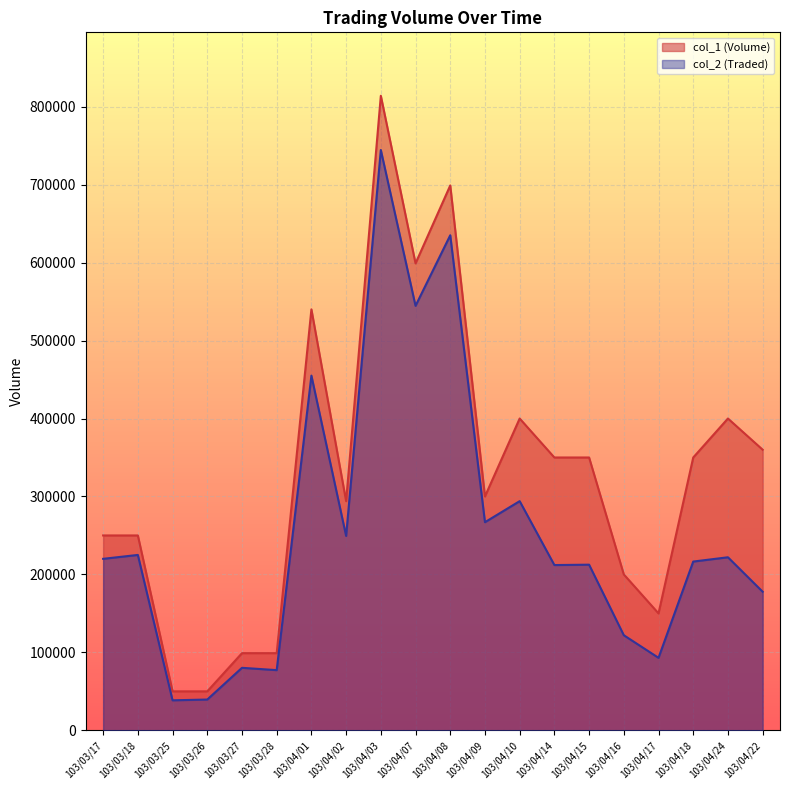

At how many categories does at least one series exceed 315379?

10